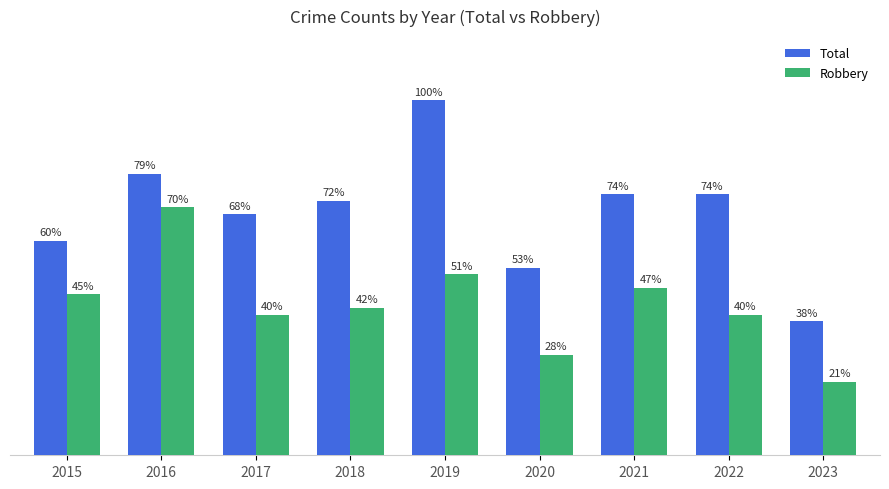

What are all the series names shown in the legend?

Total, Robbery